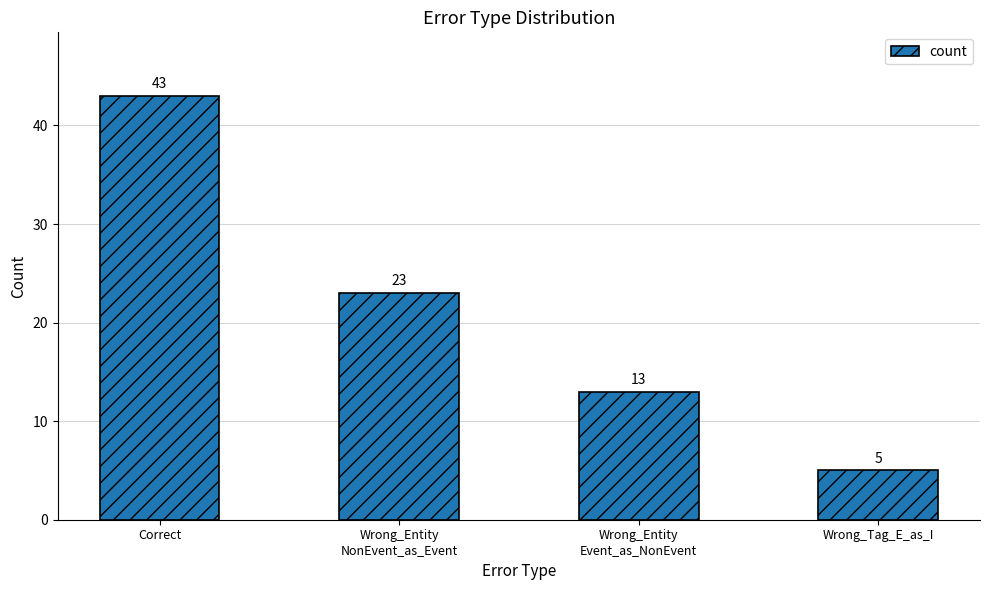

Reading left to right, list all the values displayed in this chart.

43	23	13	5